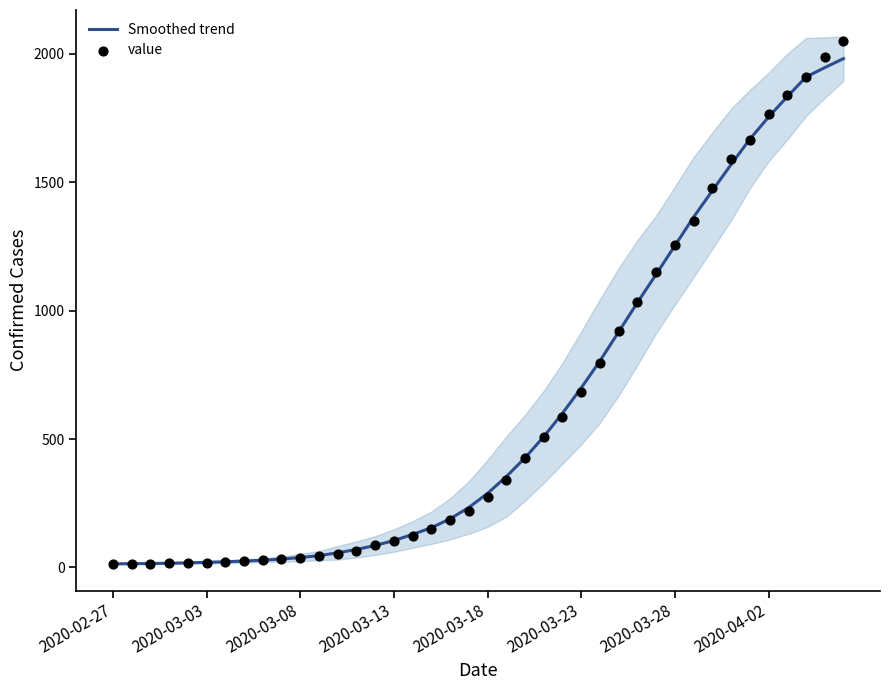

Which series has the largest total across all categories?

value